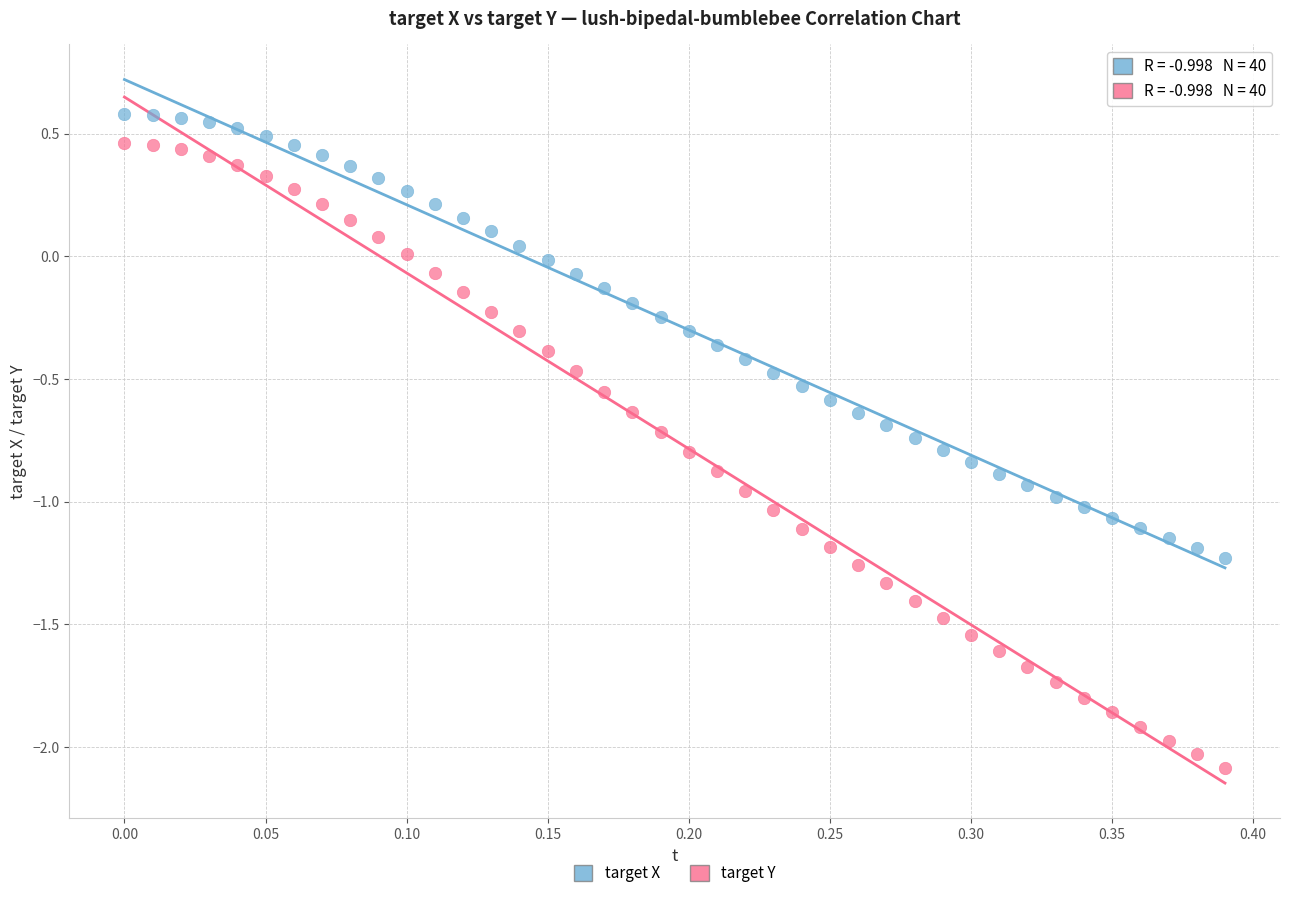

Across all data points, what is the range of Y values (max minus min)?

2.7